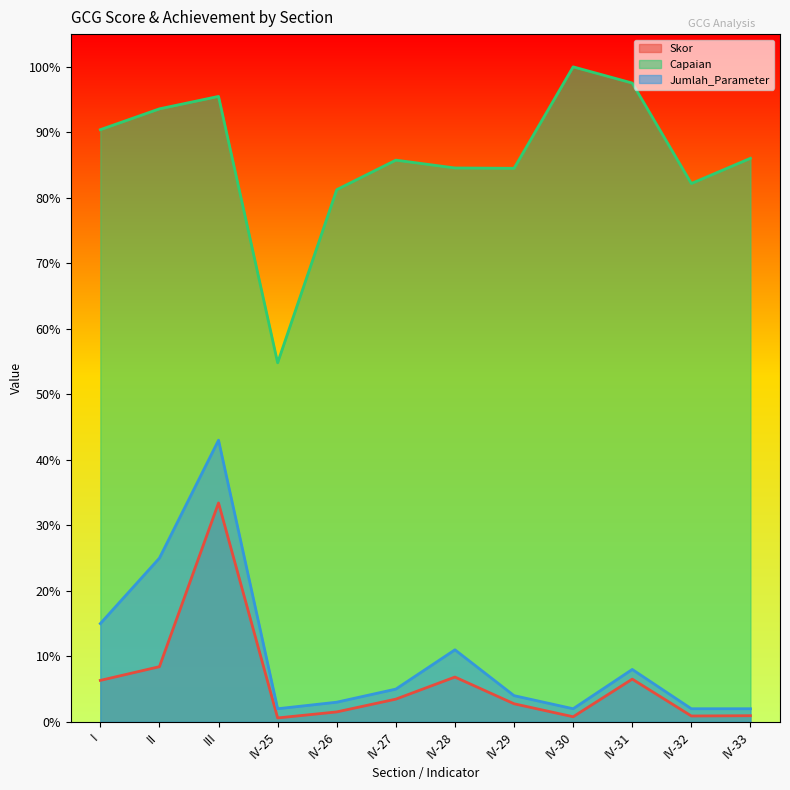

At which label is Skor closest to 17?

II